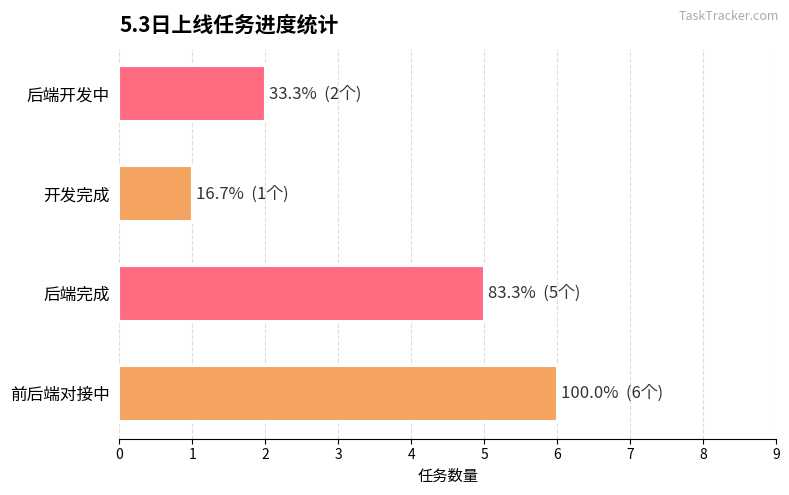

What is the value of the 后端开发中 bar at the 1st from the left?

2